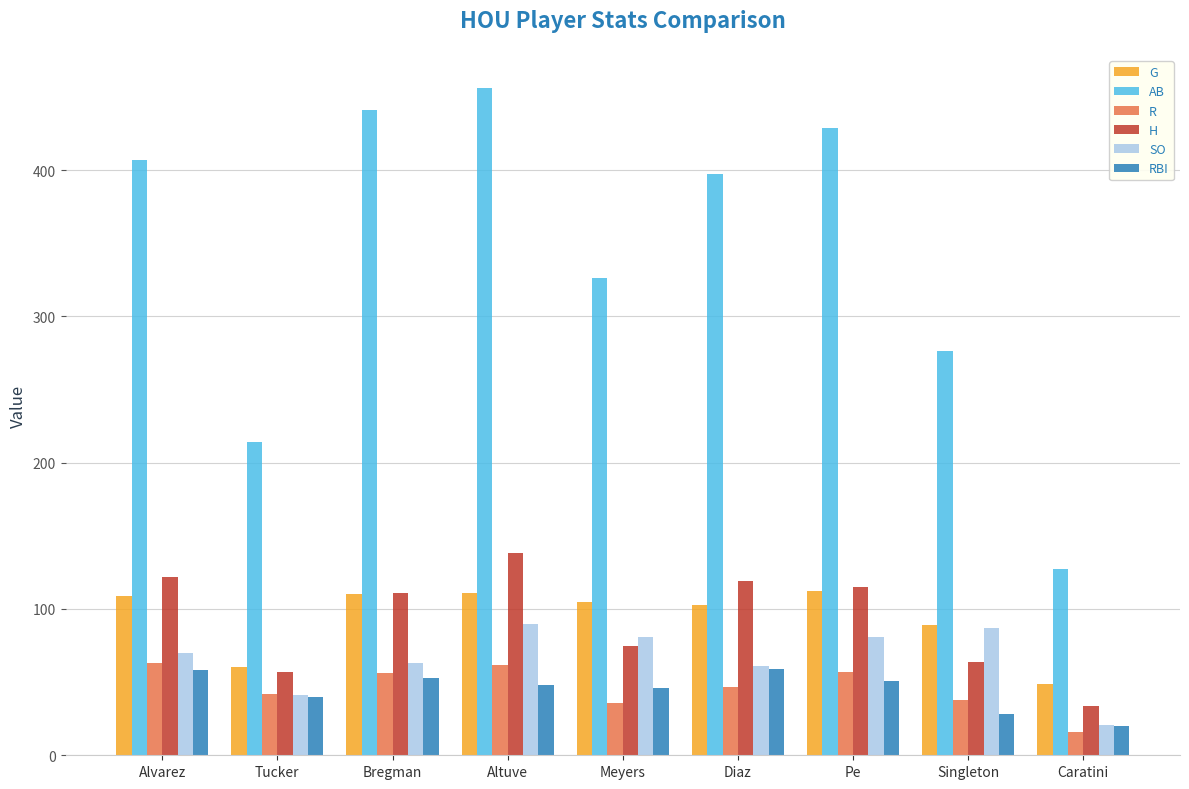

What is the total value across all series at Meyers?

669